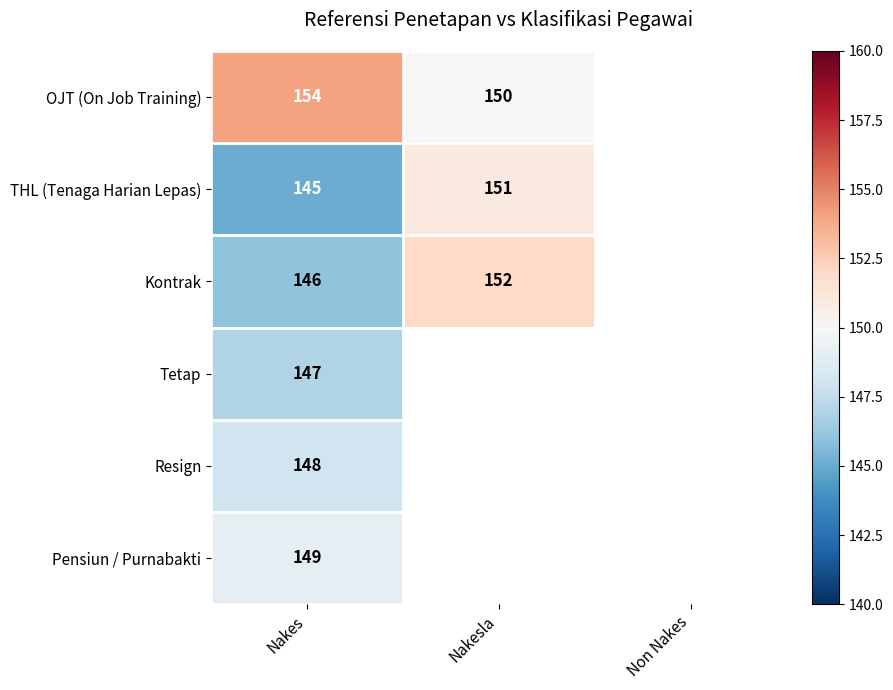

The Pensiun / Purnabakti series shows 149 at Nakes. True or false?

True